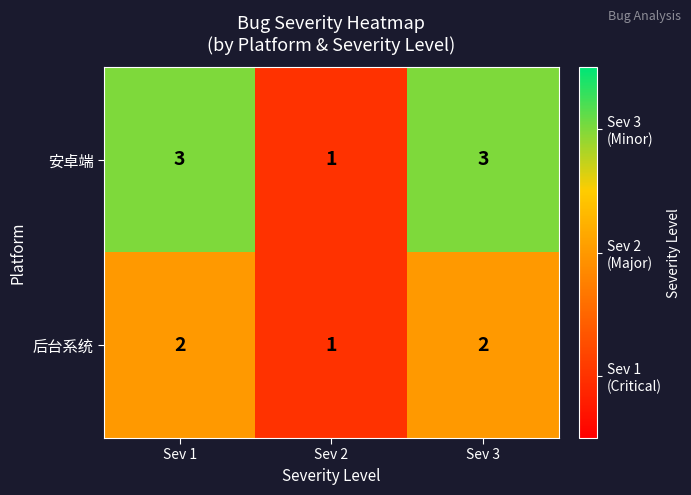

List the series in order of their overall mean, highest first.

安卓端, 后台系统